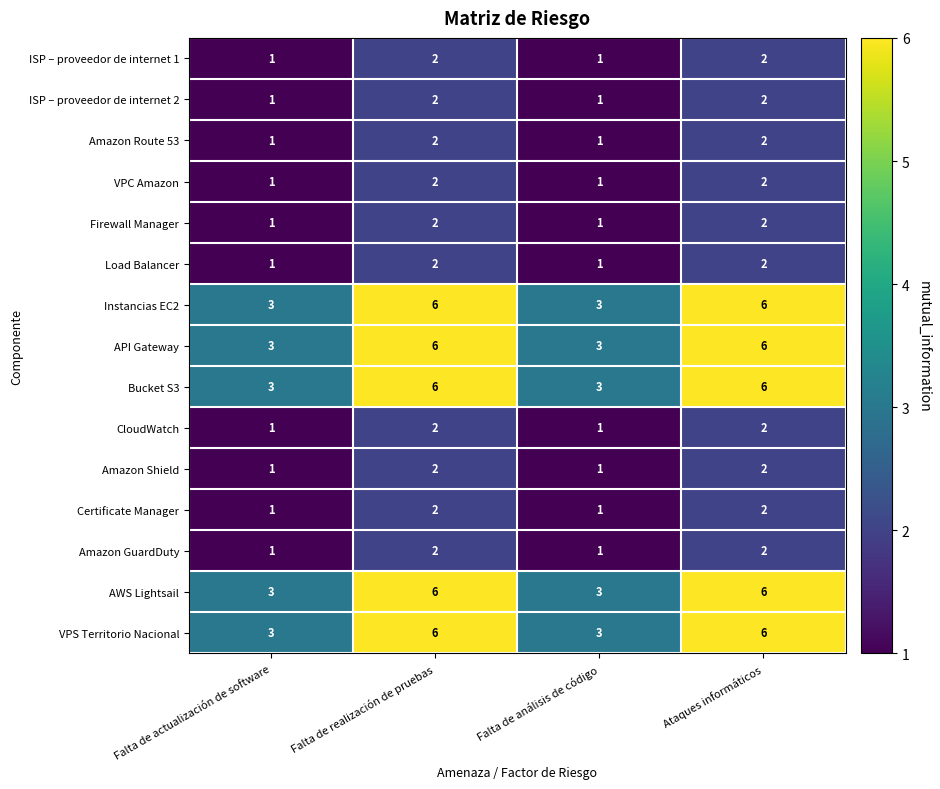

What is the sum of all Amazon Route 53 values?

6